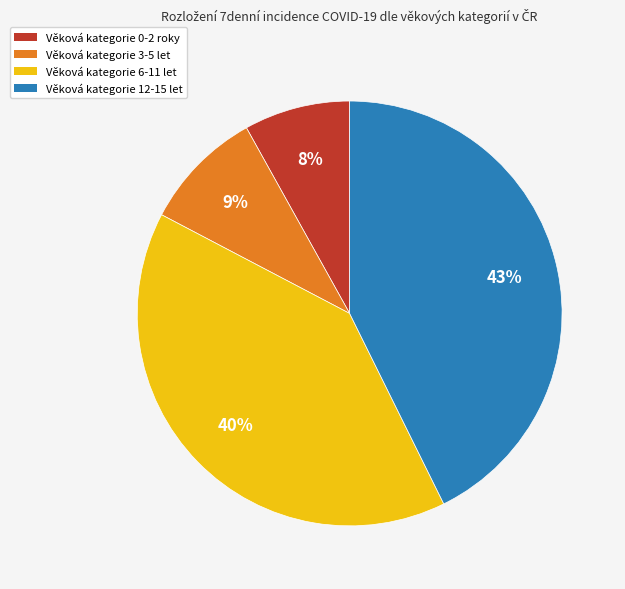

Does any single category account for the majority?

No